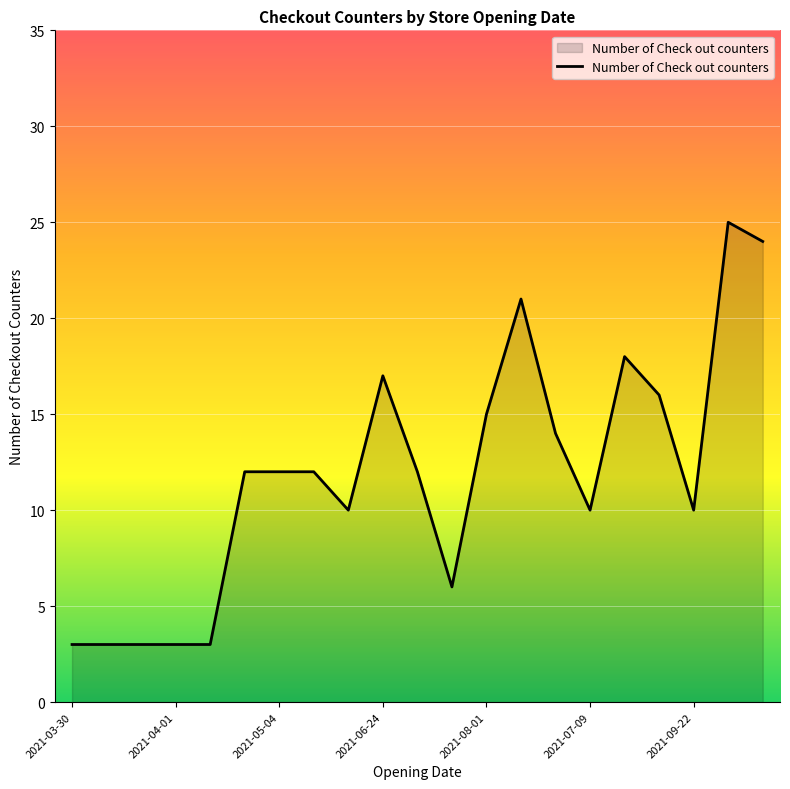

What is the difference between the maximum and minimum values?

22